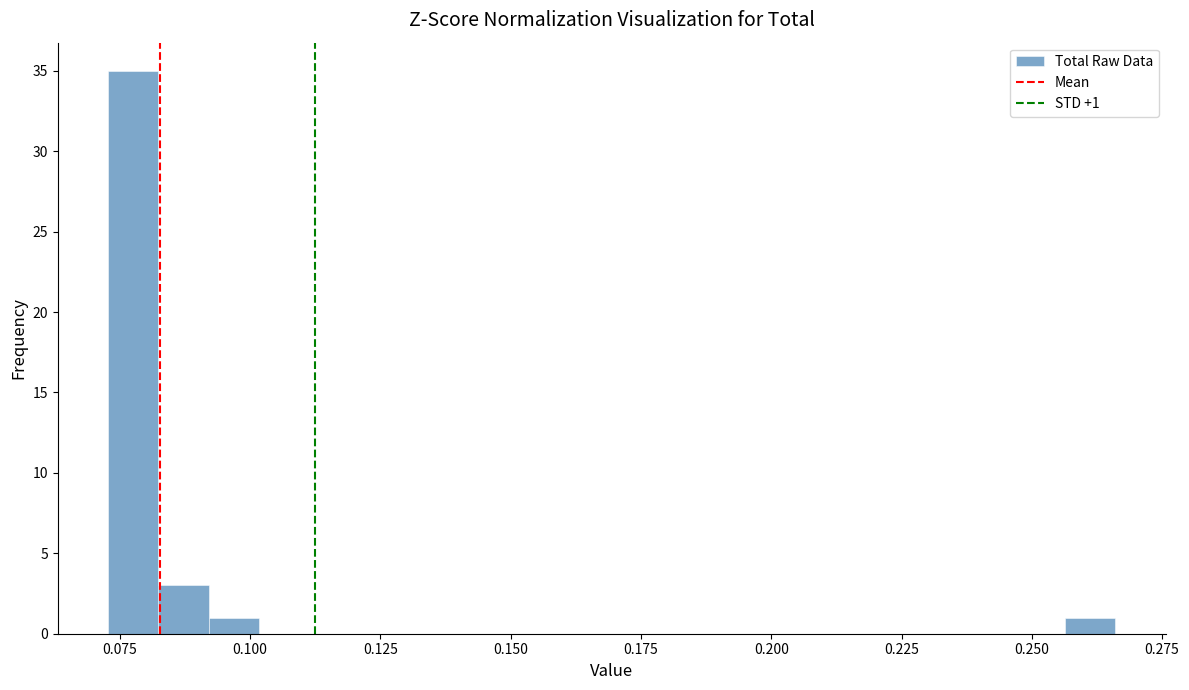

Around what value on the x-axis is the tallest bar? Give the approximate position of its centre, as read against the axis.

0.080